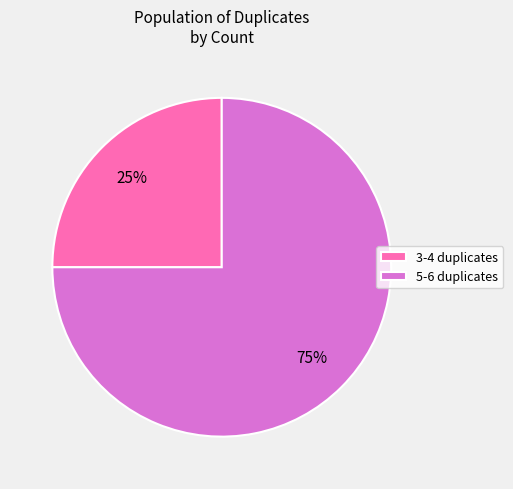

Is there any slice that represents more than half of the pie?

Yes